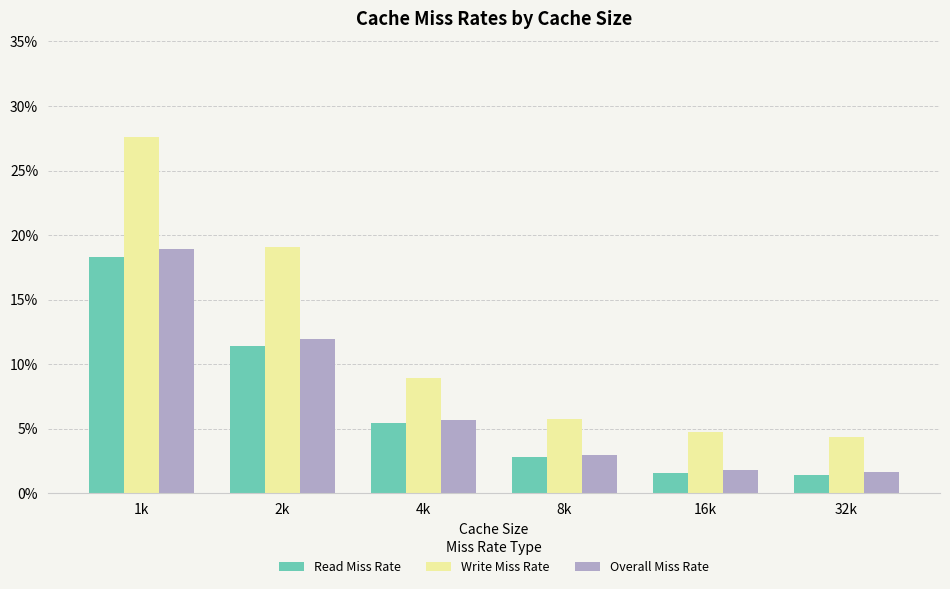

What are all the series names shown in the legend?

Read Miss Rate, Write Miss Rate, Overall Miss Rate